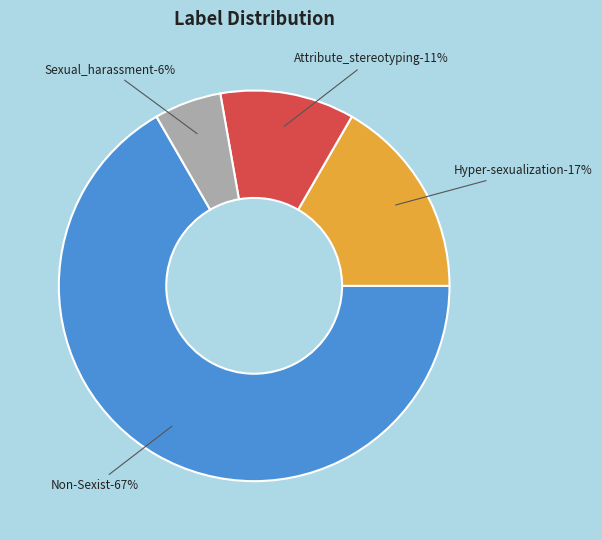

Count the number of slices in the pie.

4